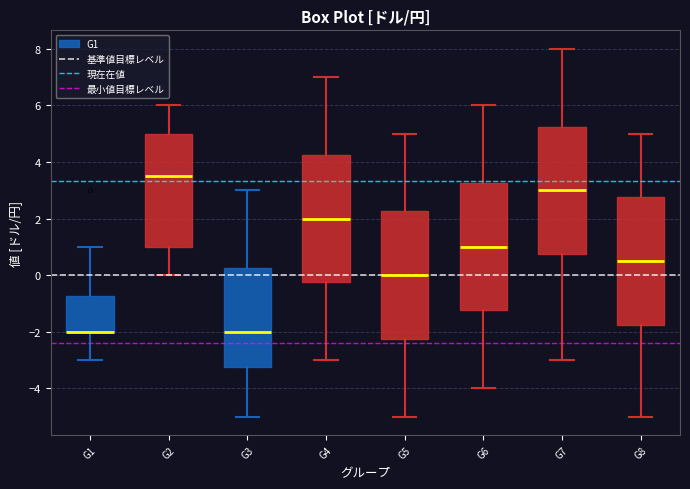

Reading left to right, transcribe this box plot: for each box, give where its median line is, the range the box spans, and where its two whiskers end, as read against the y-axis. The values are not printed on the chart, so give them approximately, as read against the axis.

G1: median -2.0 (drawn on the box's lower edge), box -2.0 to -0.8, whiskers -3.0 to 1.0
G2: median 3.6, box 1.0 to 5.0, whiskers 0.0 to 6.0
G3: median -2.0, box -3.2 to 0.2, whiskers -5.0 to 3.0
G4: median 2.0, box -0.2 to 4.2, whiskers -3.0 to 7.0
G5: median 0.0, box -2.2 to 2.2, whiskers -5.0 to 5.0
G6: median 1.0, box -1.2 to 3.2, whiskers -4.0 to 6.0
G7: median 3.0, box 0.8 to 5.2, whiskers -3.0 to 8.0
G8: median 0.6, box -1.8 to 2.8, whiskers -5.0 to 5.0